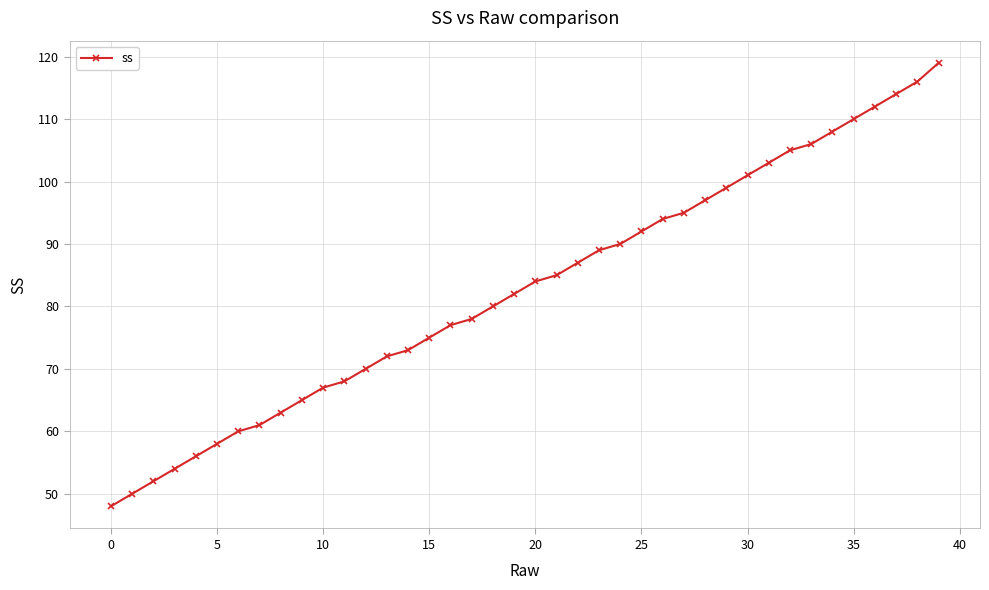

What is the minimum value shown in the chart?

48